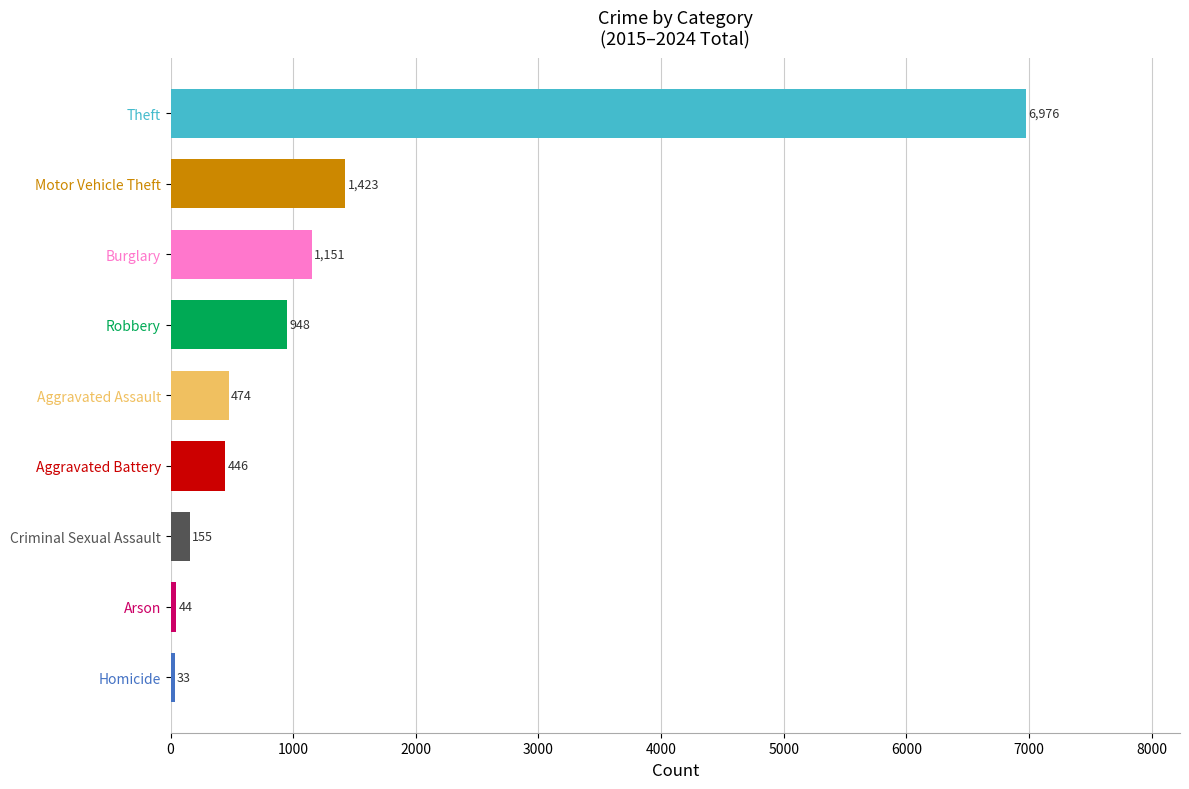

The value at Robbery is 580. True or false?

False